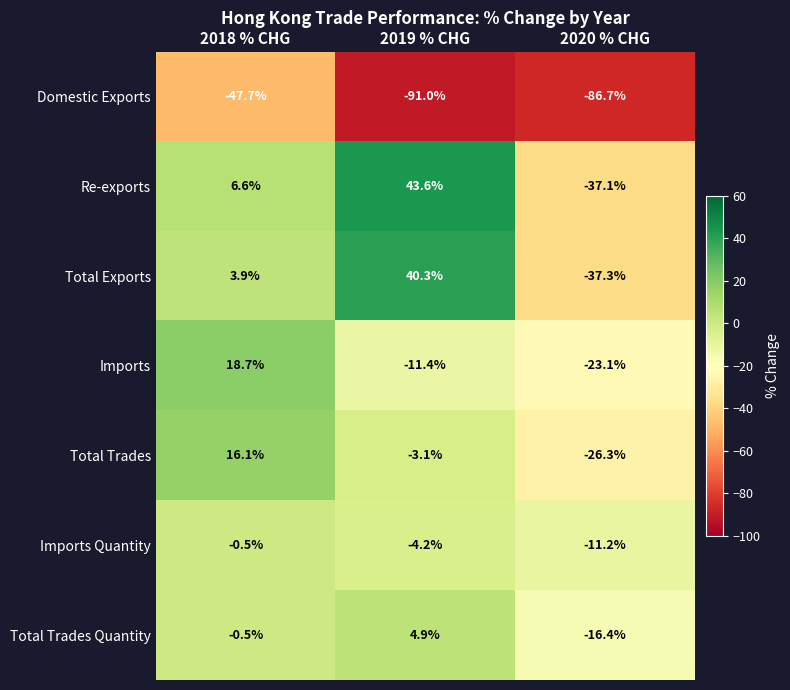

What is the difference between the Total Trades Quantity values at 2019 % CHG and 2018 % CHG?

5.4